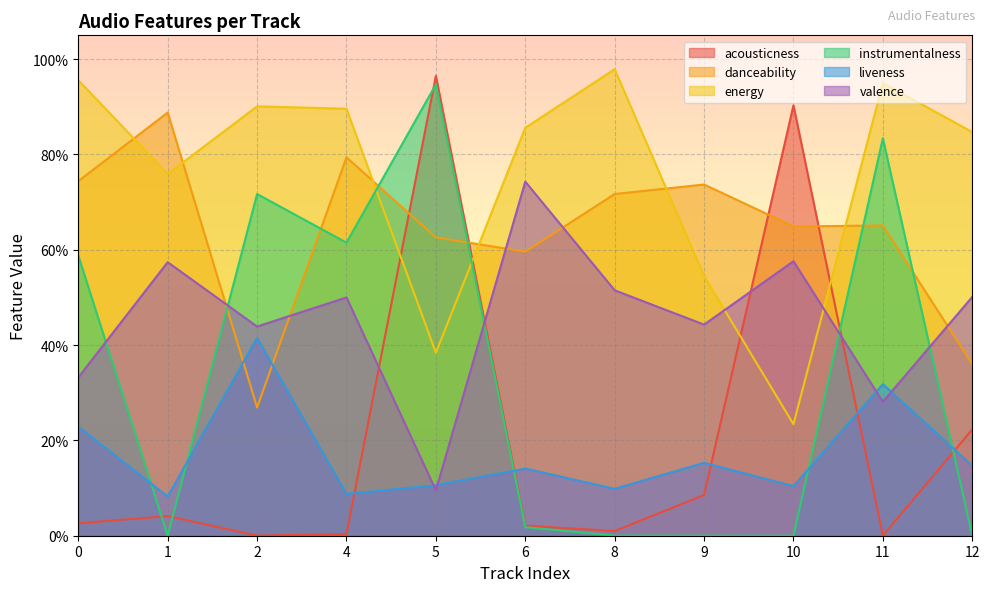

List the labels in order of danceability value, smallest first.

2, 12, 6, 5, 10, 11, 8, 9, 0, 4, 1